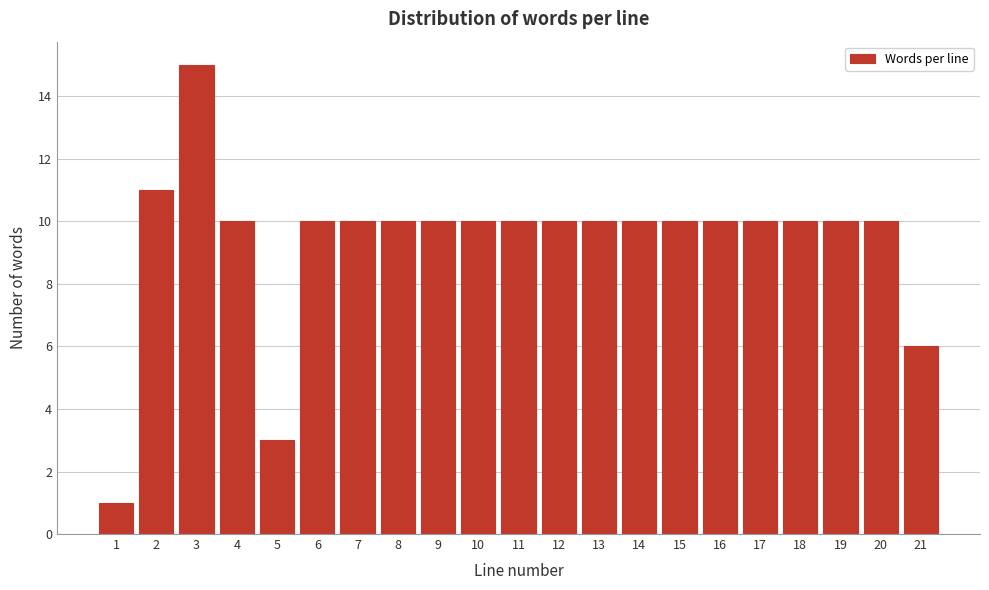

Reading left to right, transcribe all the data shown in this chart.

1=1	2=11	3=15	4=10	5=3	6=10	7=10	8=10	9=10	10=10	11=10	12=10	13=10	14=10	15=10	16=10	17=10	18=10	19=10	20=10	21=6